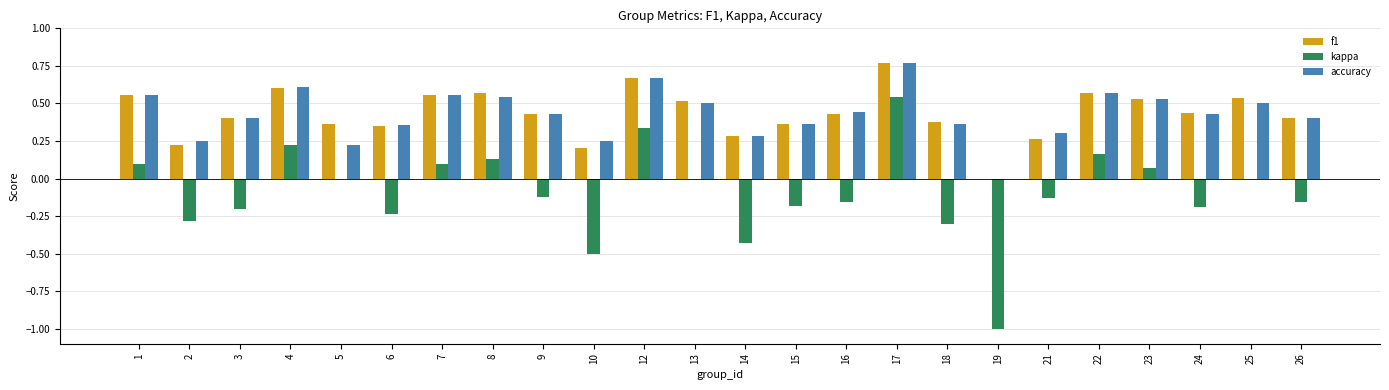

True or false: accuracy has a value of 1.0 at 12.

False